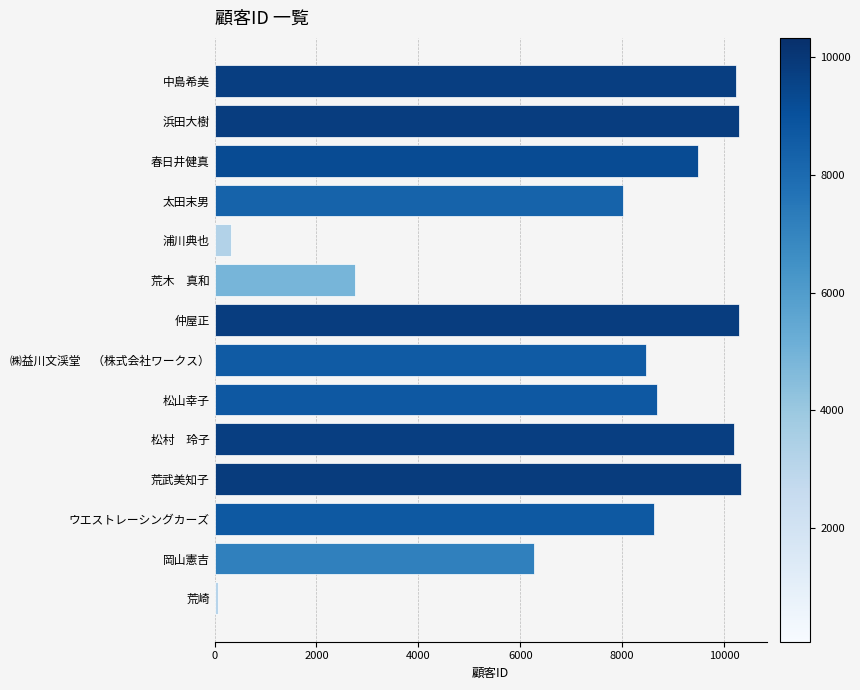

The value at 荒武美知子 is 13541. True or false?

False